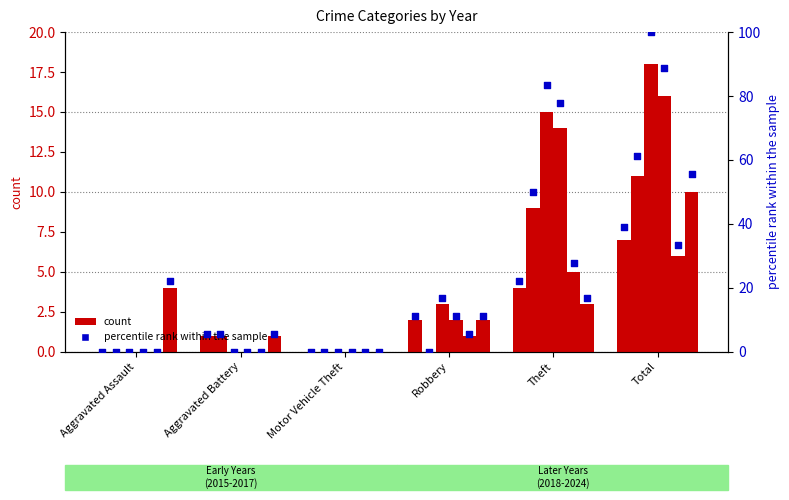

At how many categories does at least one series exceed 12?

2